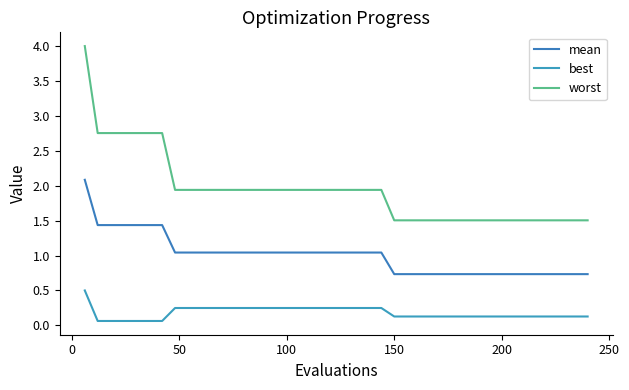

What are all the series names shown in the legend?

mean, best, worst